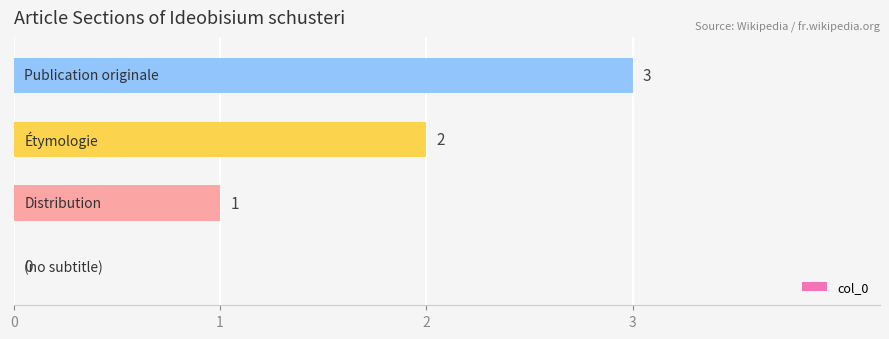

How many values are between 1 and 3?

3